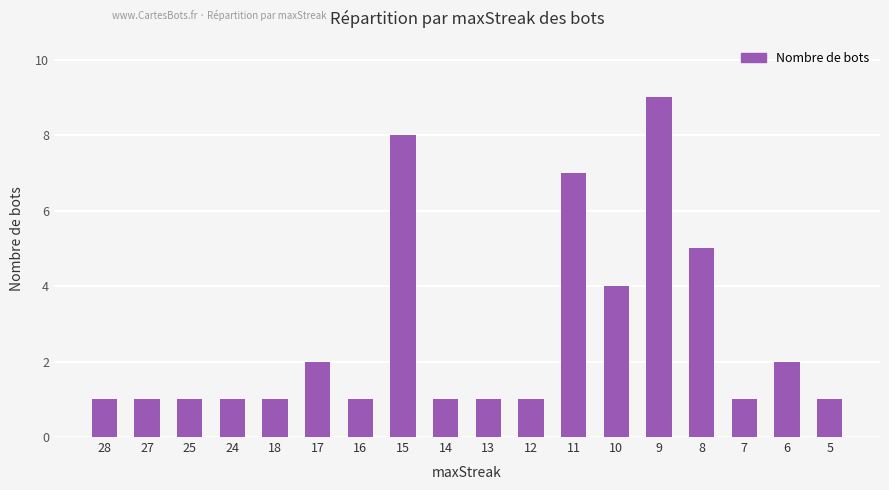

What value does the data have at 27?

1